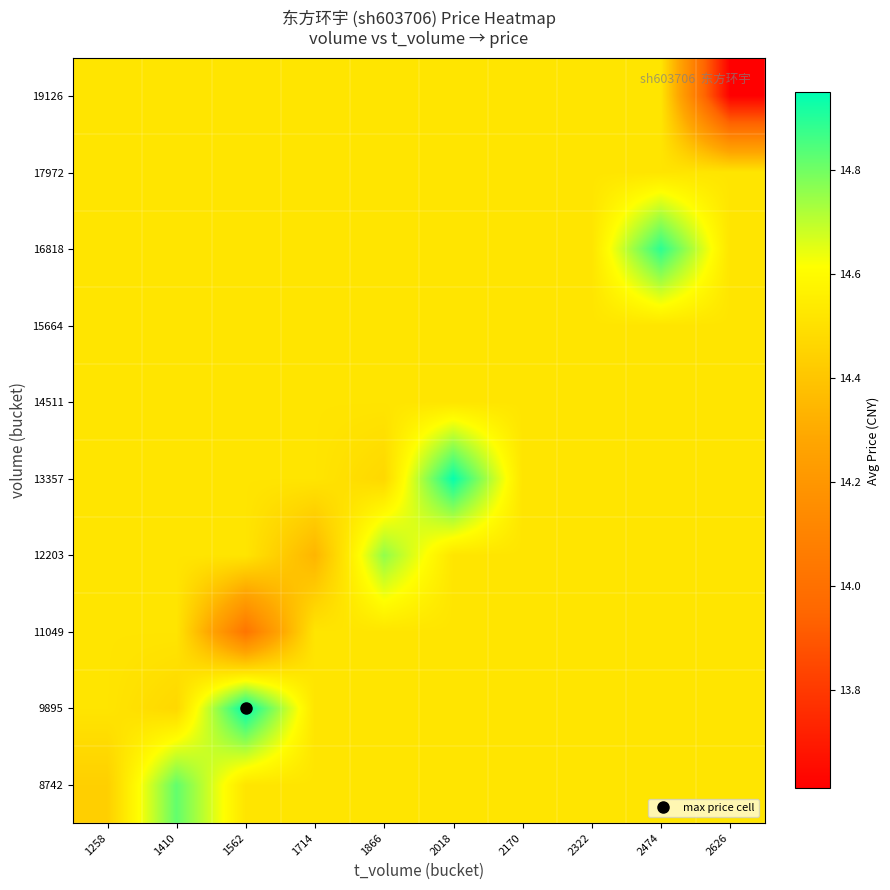

What is the total value across all series at 2322?

145.2